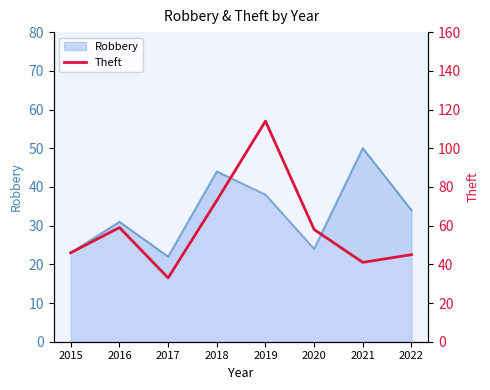

Does the chart display data point markers on the line(s)?

No